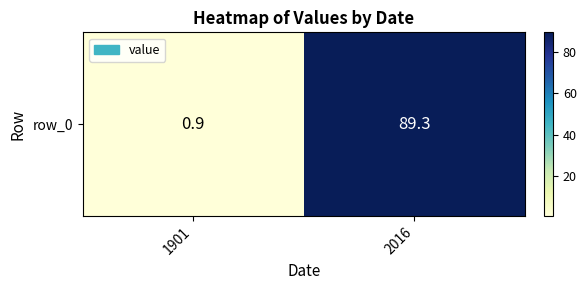

Reading left to right, extract all data points from this chart.

1901=0.9	2016=89.3